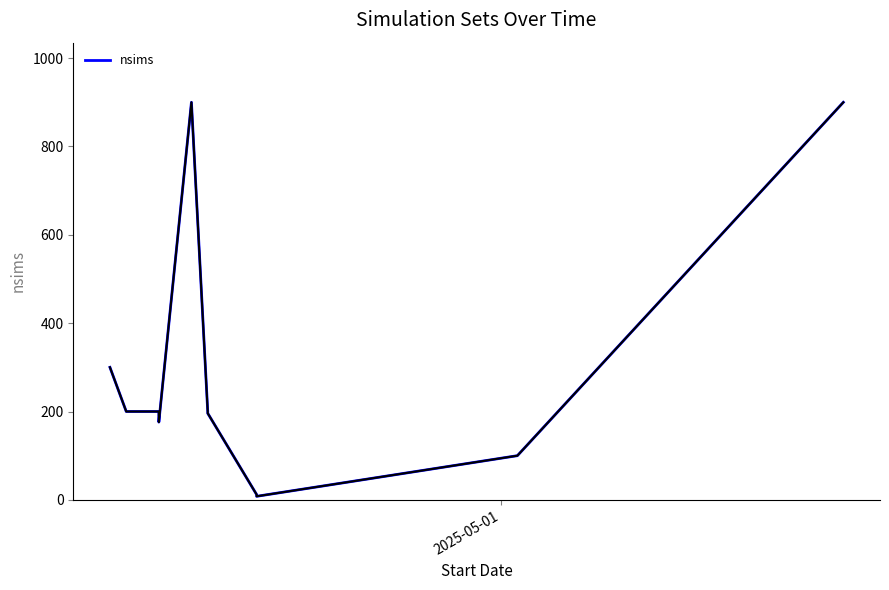

True or false: nsims and nsims_blue intersect in this chart.

False